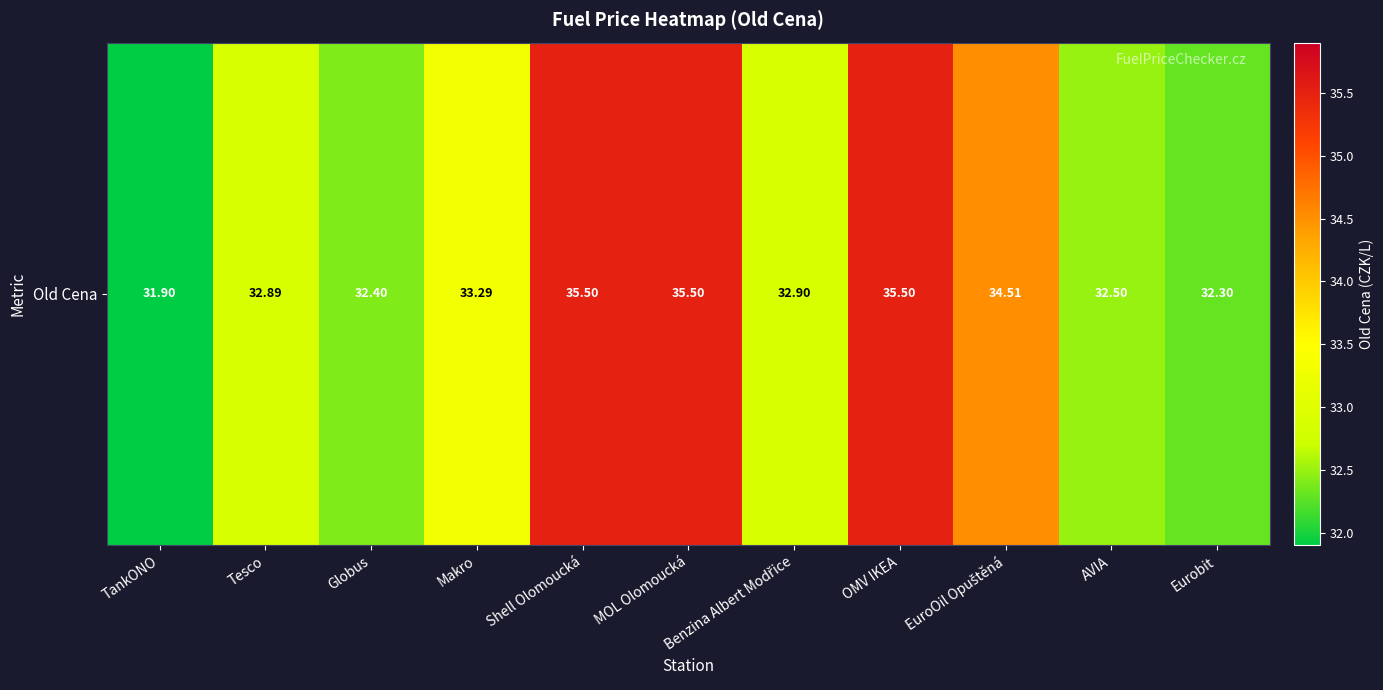

Reading left to right, what are all the values shown in this chart?

TankONO=31.9	Tesco=32.9	Globus=32.4	Makro=33.3	Shell Olomoucká=35.5	MOL Olomoucká=35.5	Benzina Albert Modřice=32.9	OMV IKEA=35.5	EuroOil Opuštěná=34.5	AVIA=32.5	Eurobit=32.3